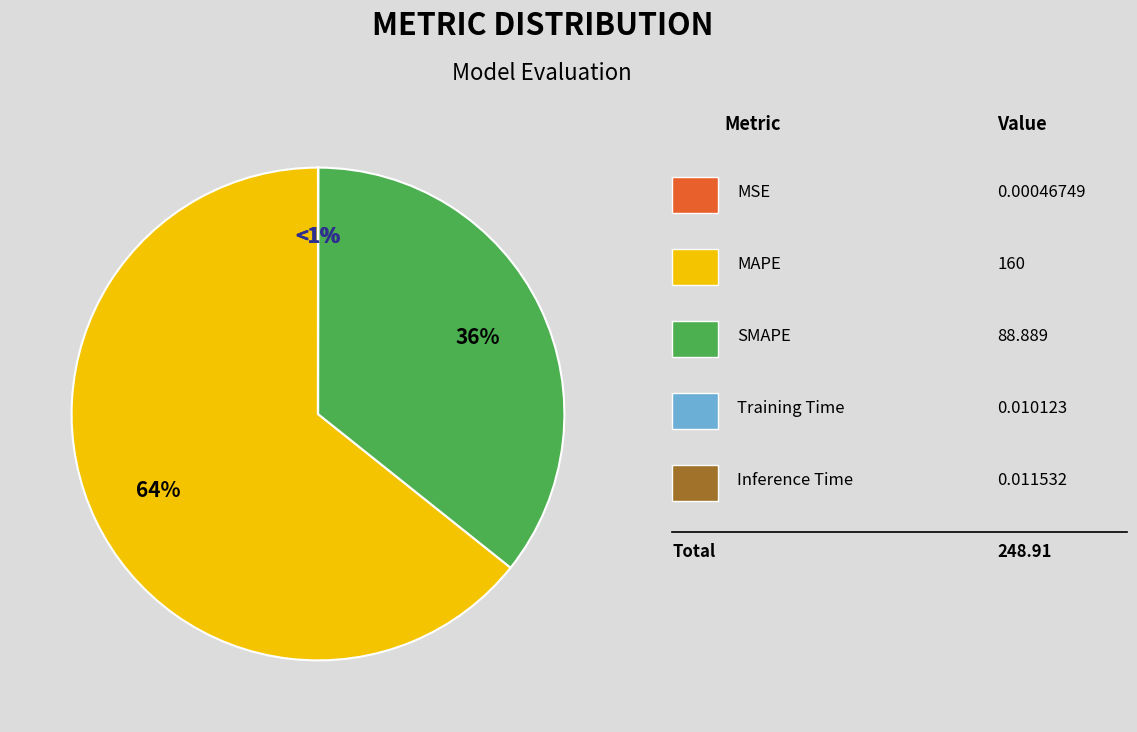

How many segments does this pie chart have?

5